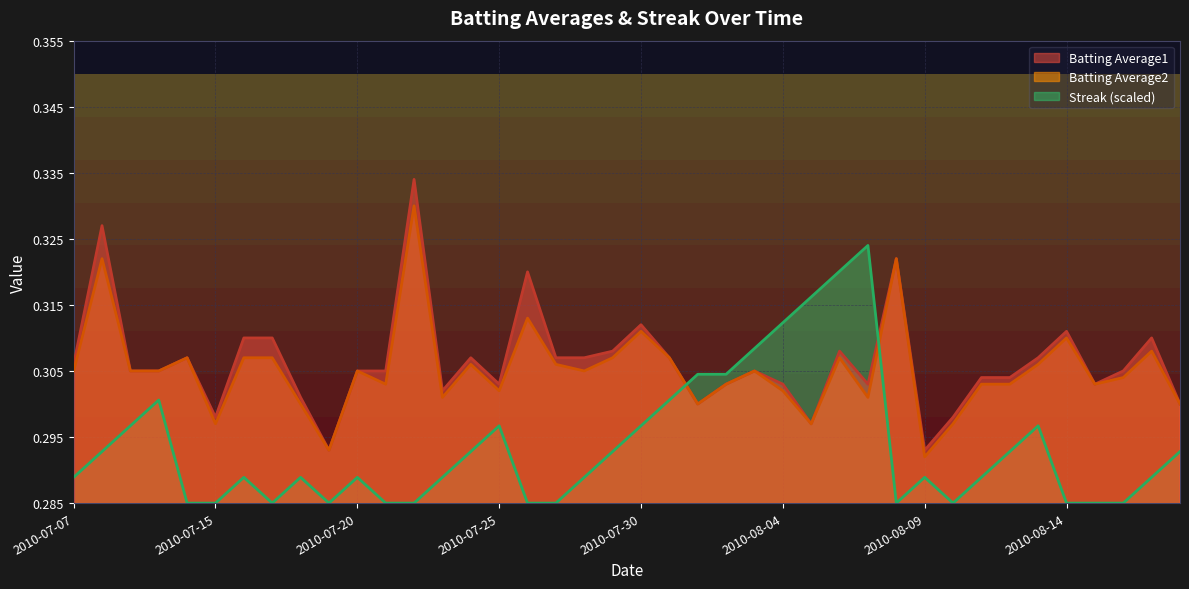

How many interior local peaks does the Batting Average1 series have?

11